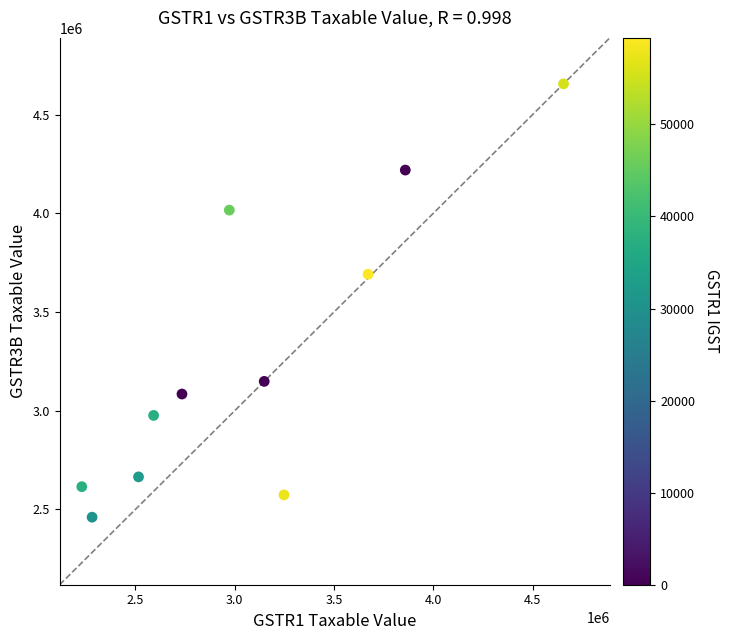

What is the average X value?

3082335.6